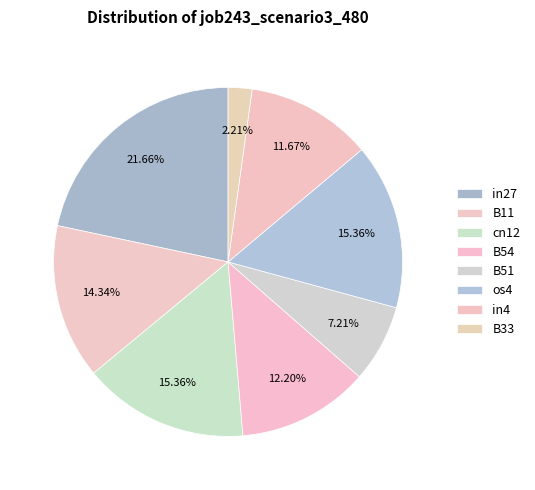

True or false: cn12 accounts for 25% of the total.

False